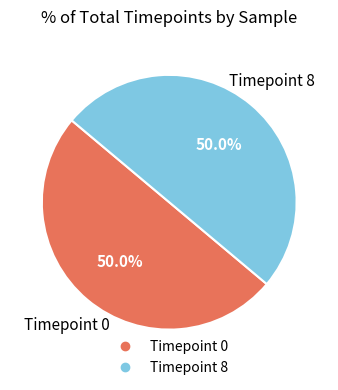

Count the number of slices in the pie.

2